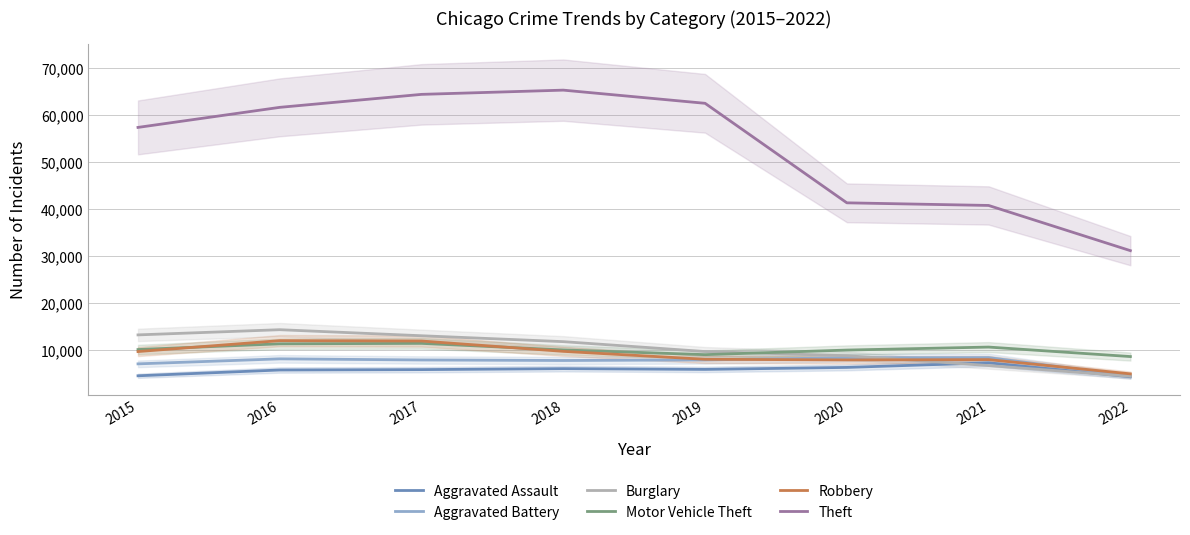

Is the value of Aggravated Assault at 2019 greater than the value of Robbery at 2015?

No